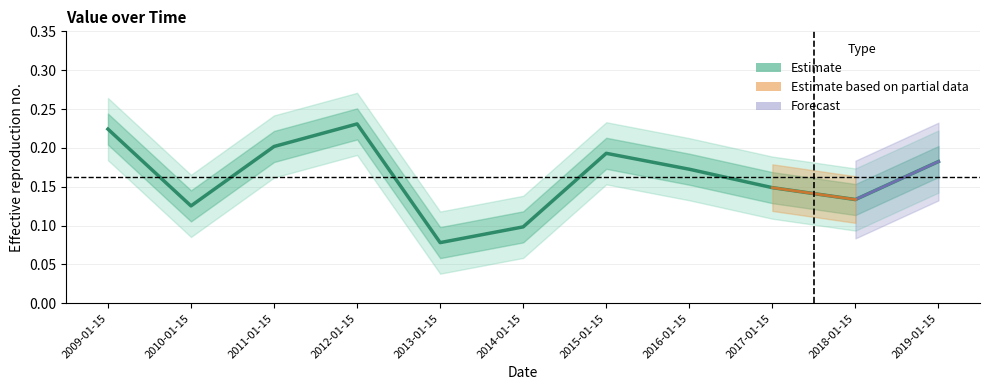

Where is the data nearest to the value 0?

2013-01-15